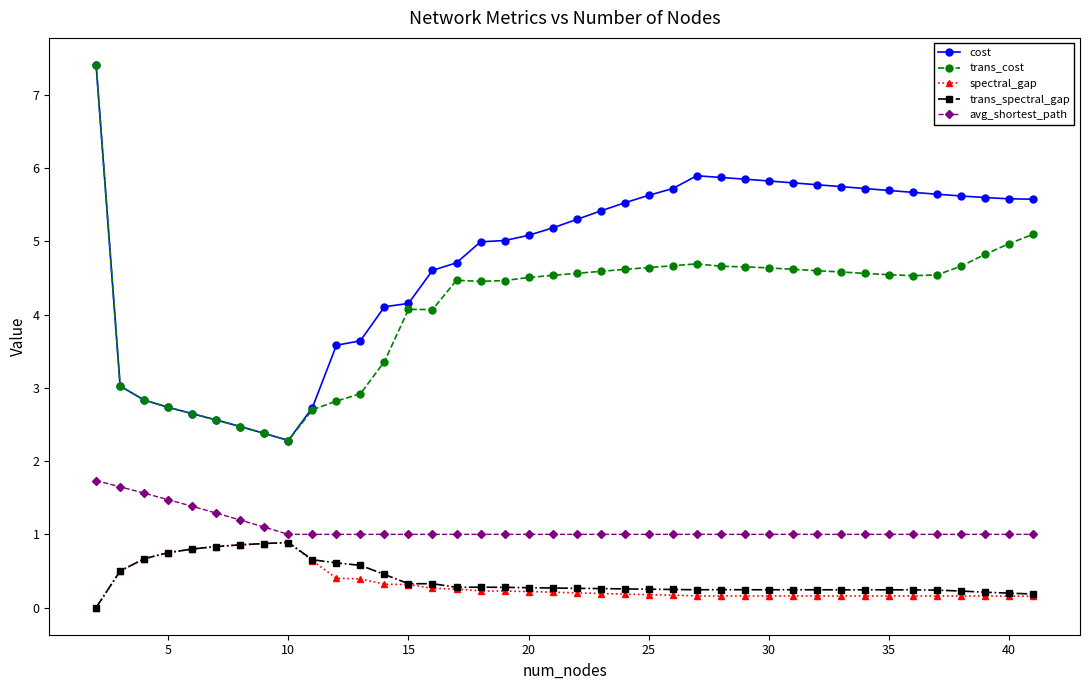

In cost, how many points are higher than both neighbors (excluding endpoints)?

1